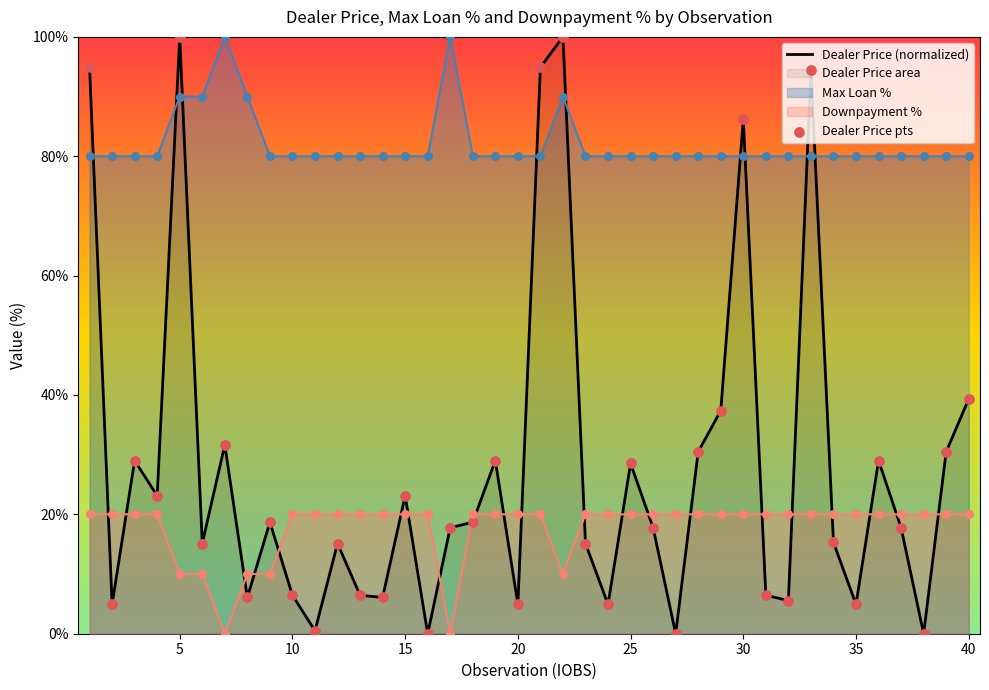

At how many categories does at least one series exceed 17?

40